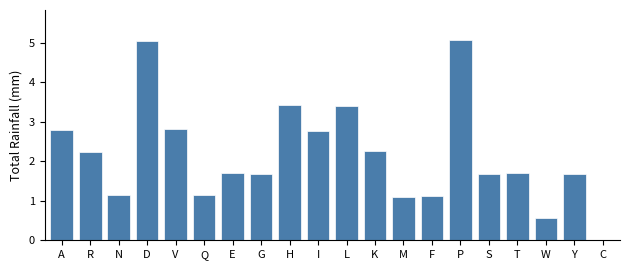

What is the ratio of the value at I to the value at Q?

2.4